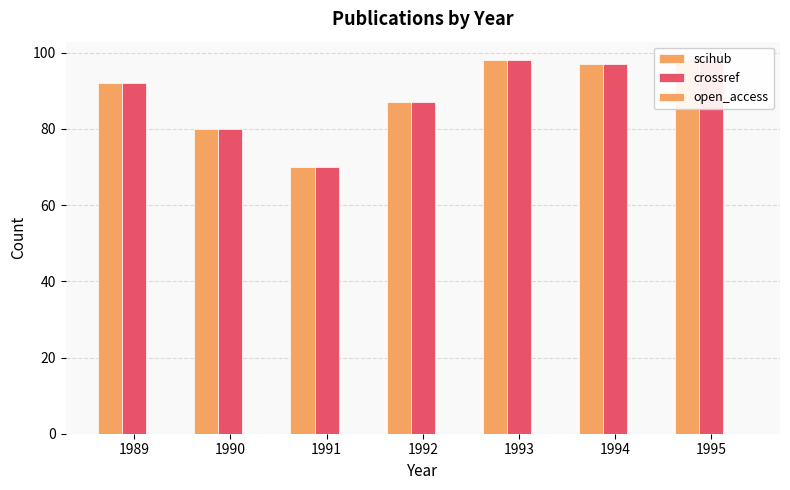

How many data points in scihub are less than 92?

3